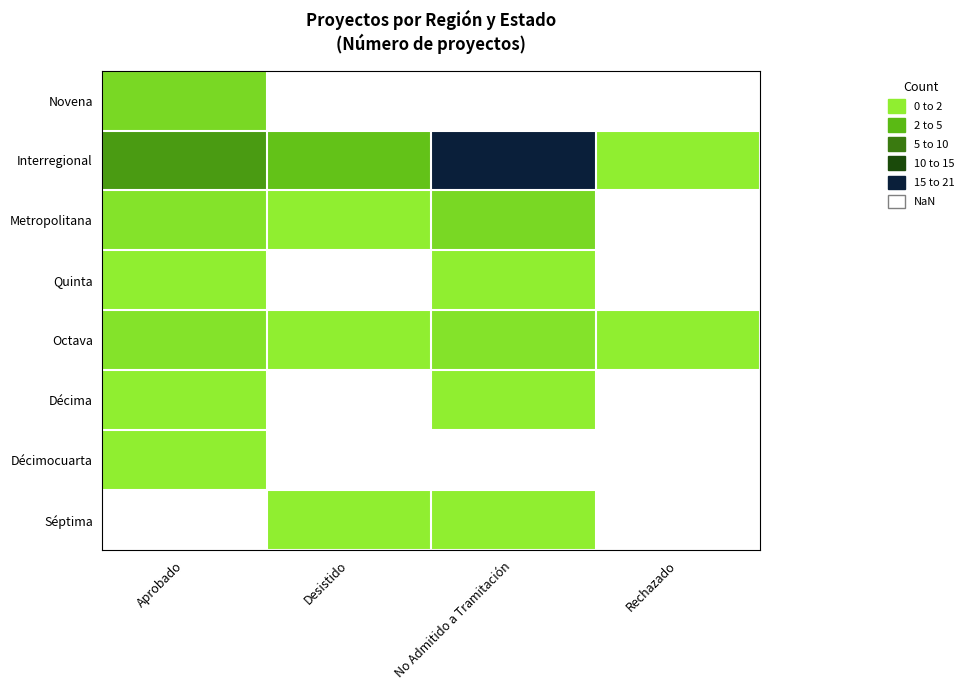

Is it true that Metropolitana equals 1.0 at Desistido?

True